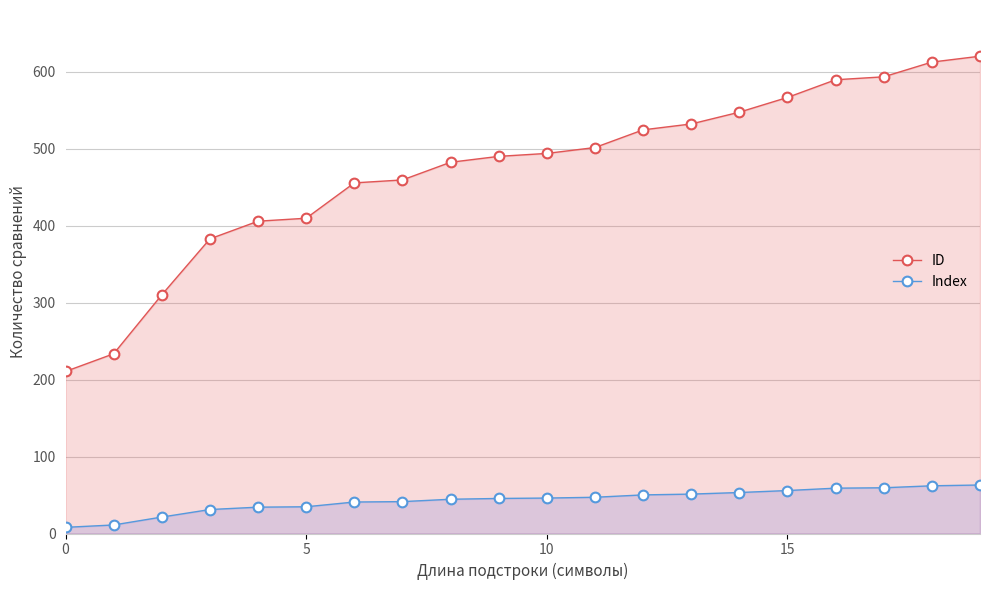

Between 0 and 15, which is larger?

15